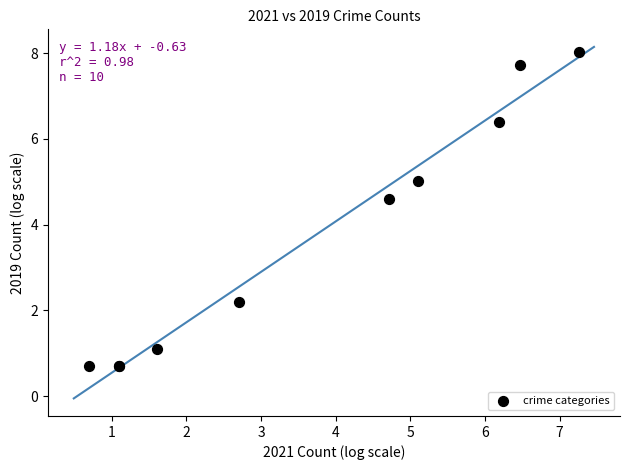

What Y value in the scatter plot is closest to 4?

4.6